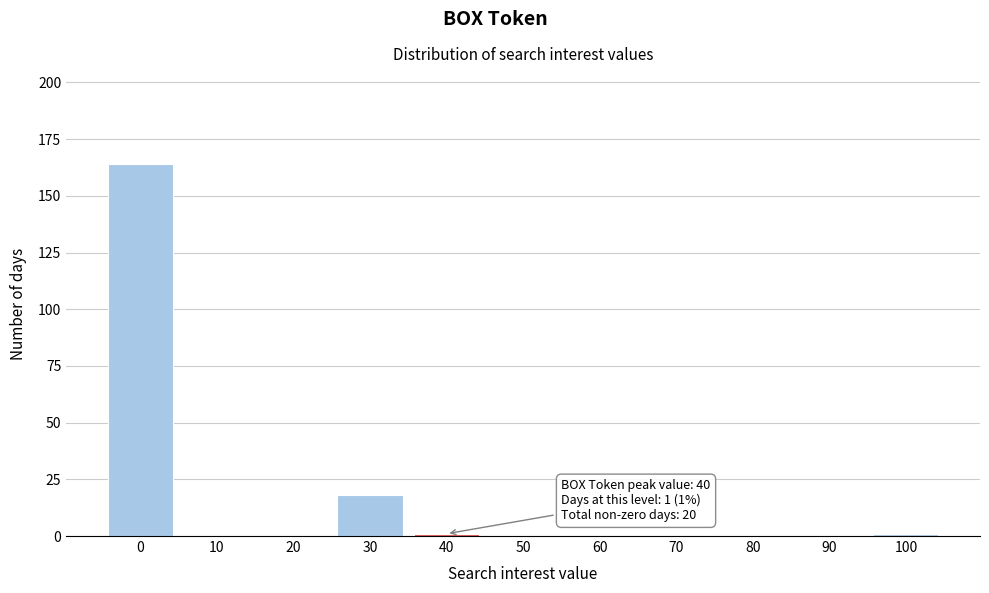

Reading right to left, transcribe all the data shown in this chart.

100=1	90=0	80=0	70=0	60=0	50=0	40=1	30=18	20=0	10=0	0=164